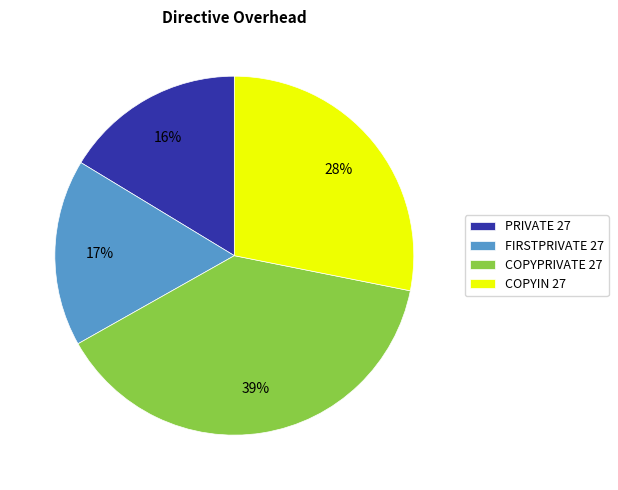

Combined, do PRIVATE 27 and COPYIN 27 account for over 50%?

No